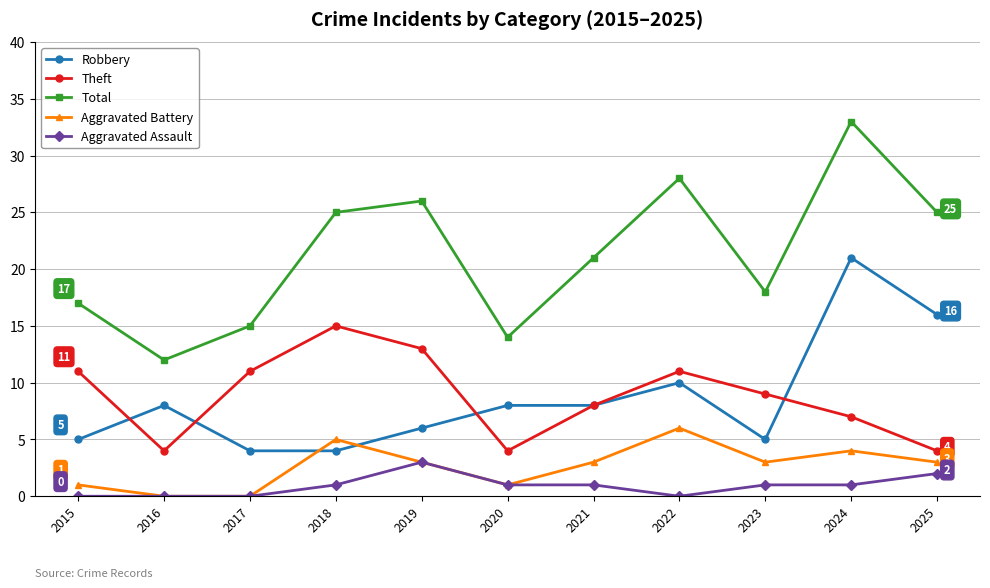

How many categories are shown in the chart?

11